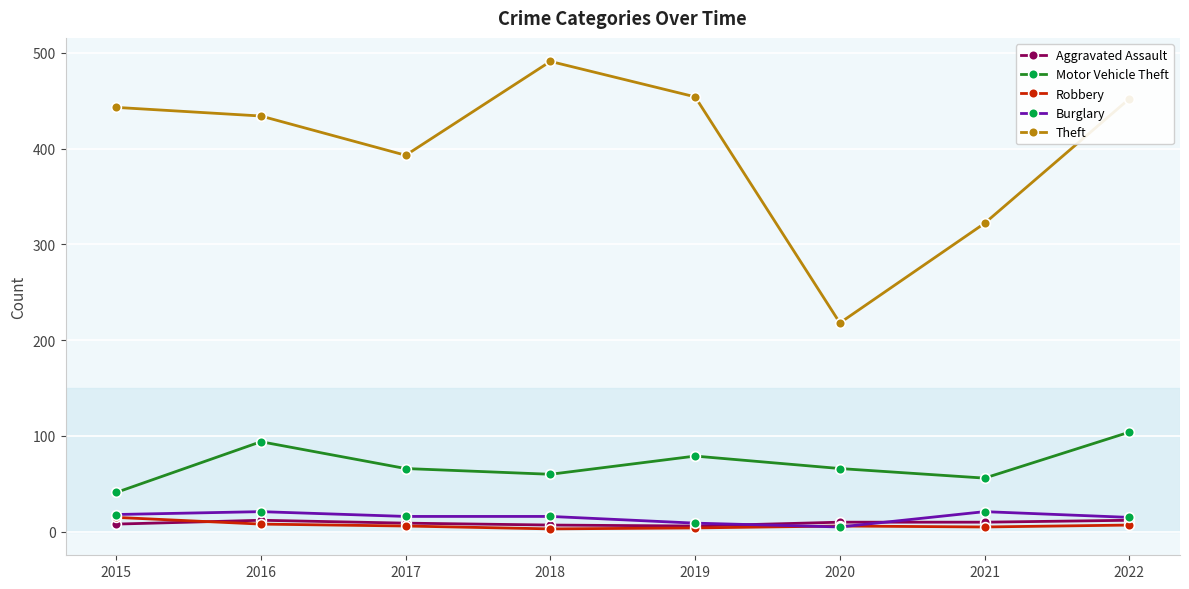

Which series has the largest total across all categories?

Theft